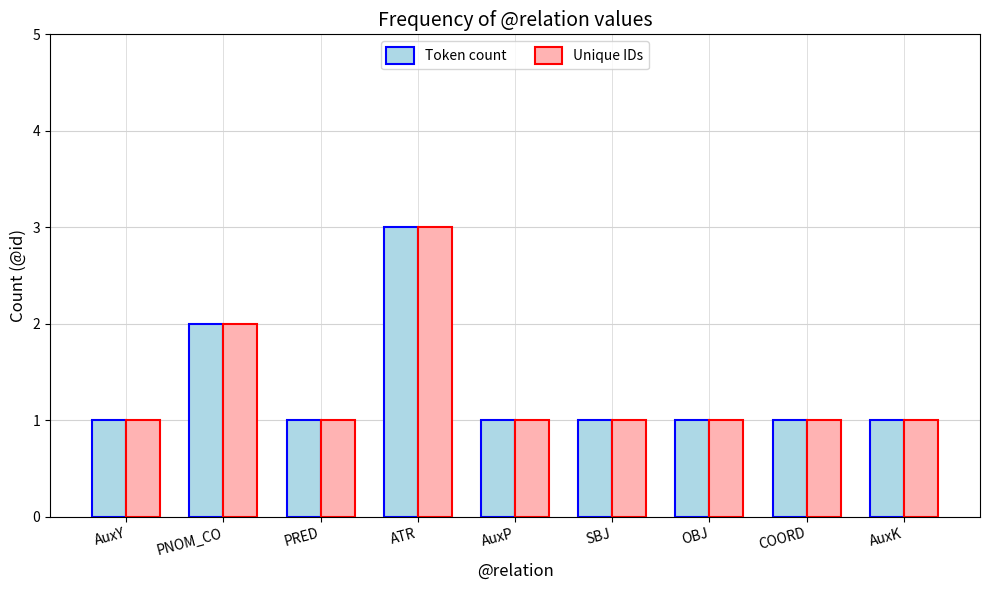

What is the average value of the Unique IDs series?

1